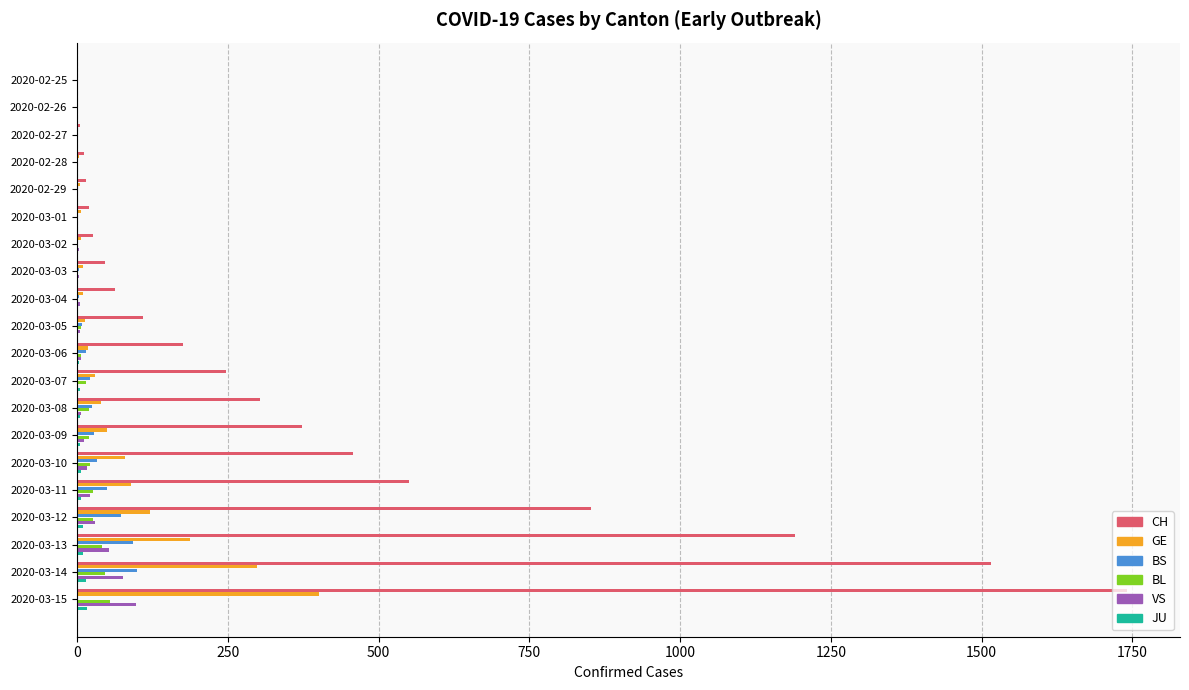

At which category is the sum across all series the highest?

2020-03-15